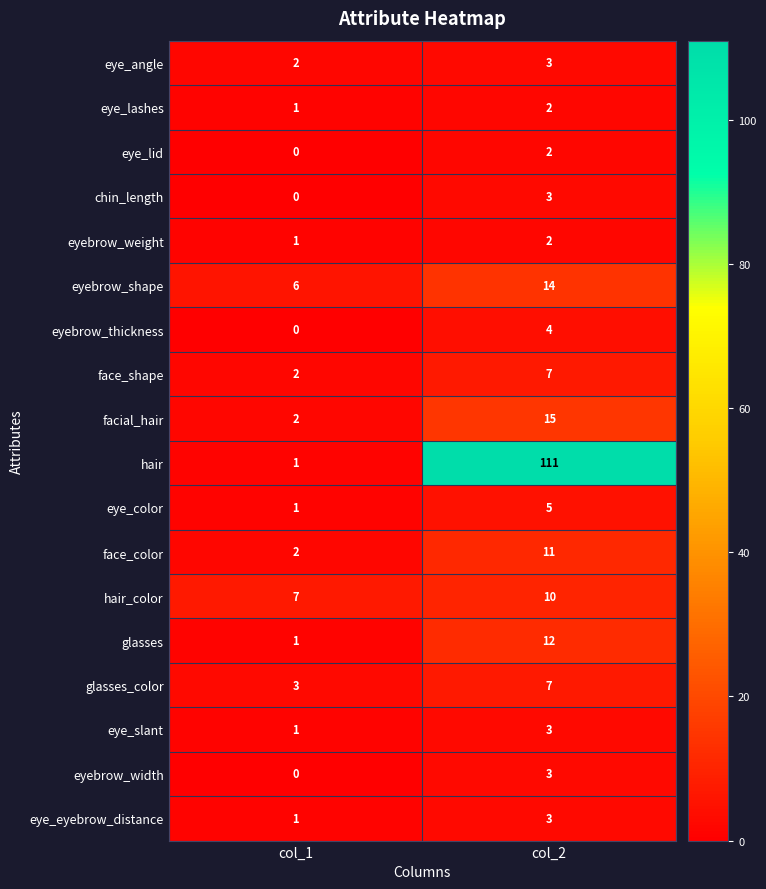

Where is eye_lashes nearest to the value 1?

col_1